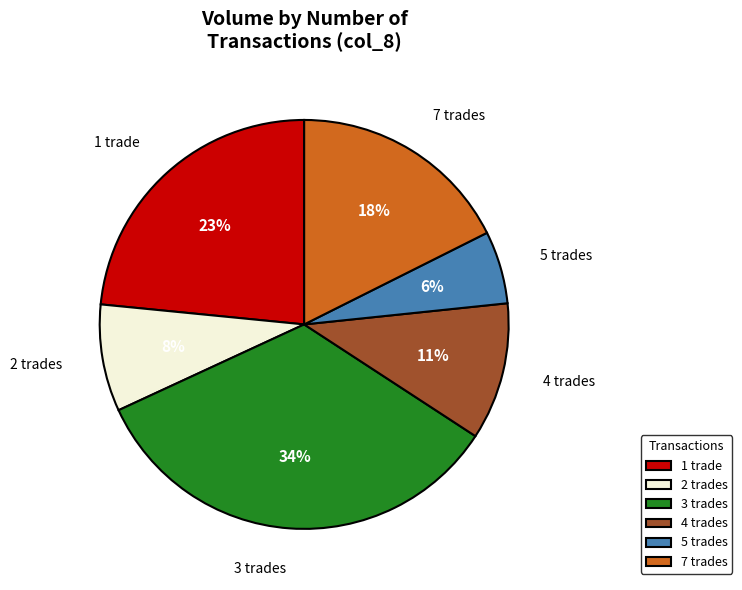

What percentage is the 7 trades slice, to the nearest percent?

18%